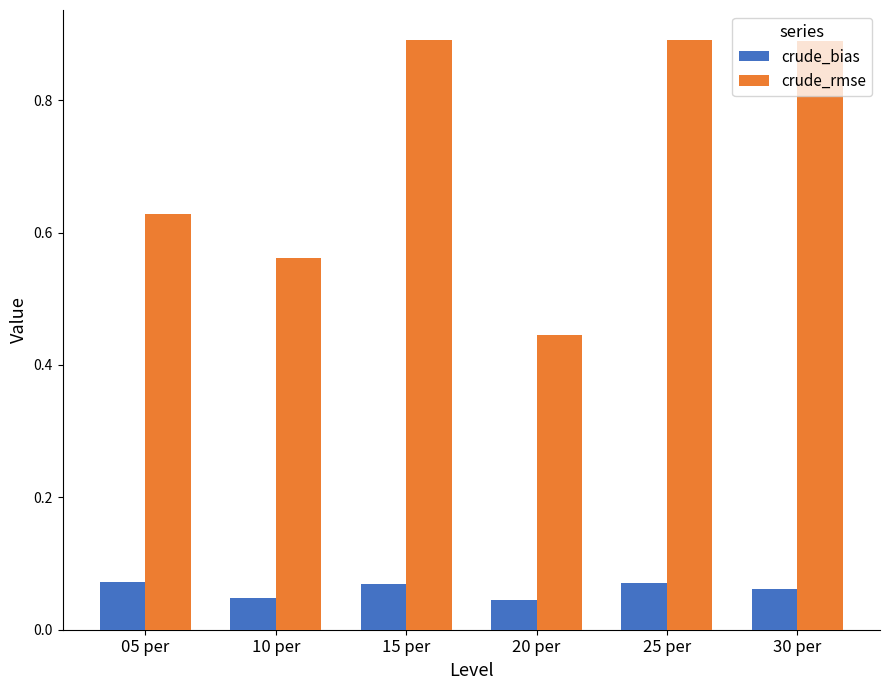

Does the chart contain any negative values?

No